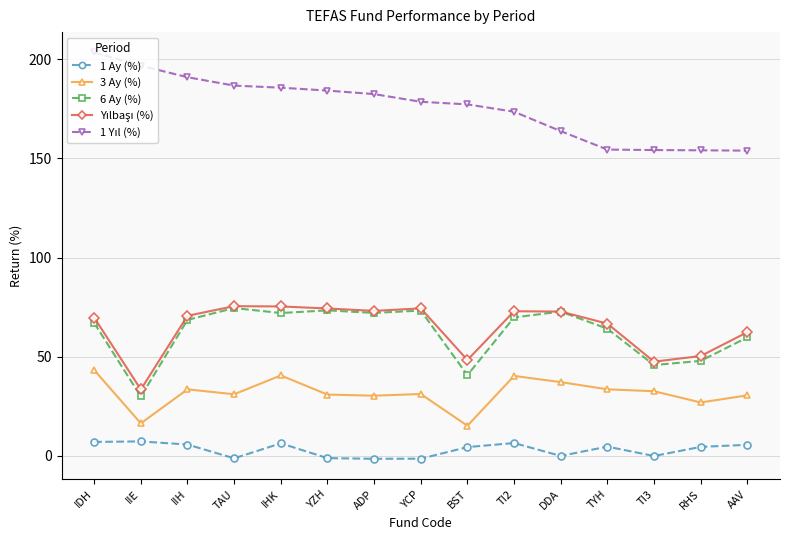

What is the value of the 3 Ay (%) point at the 7th from the left?

30.3